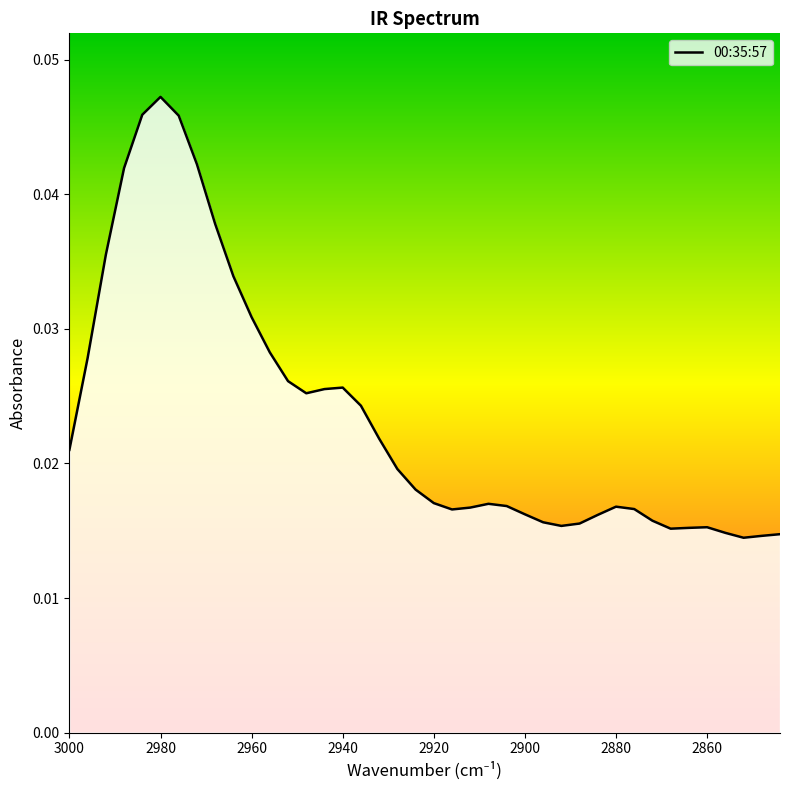

True or false: the data shows 0.0 at 2924.

False